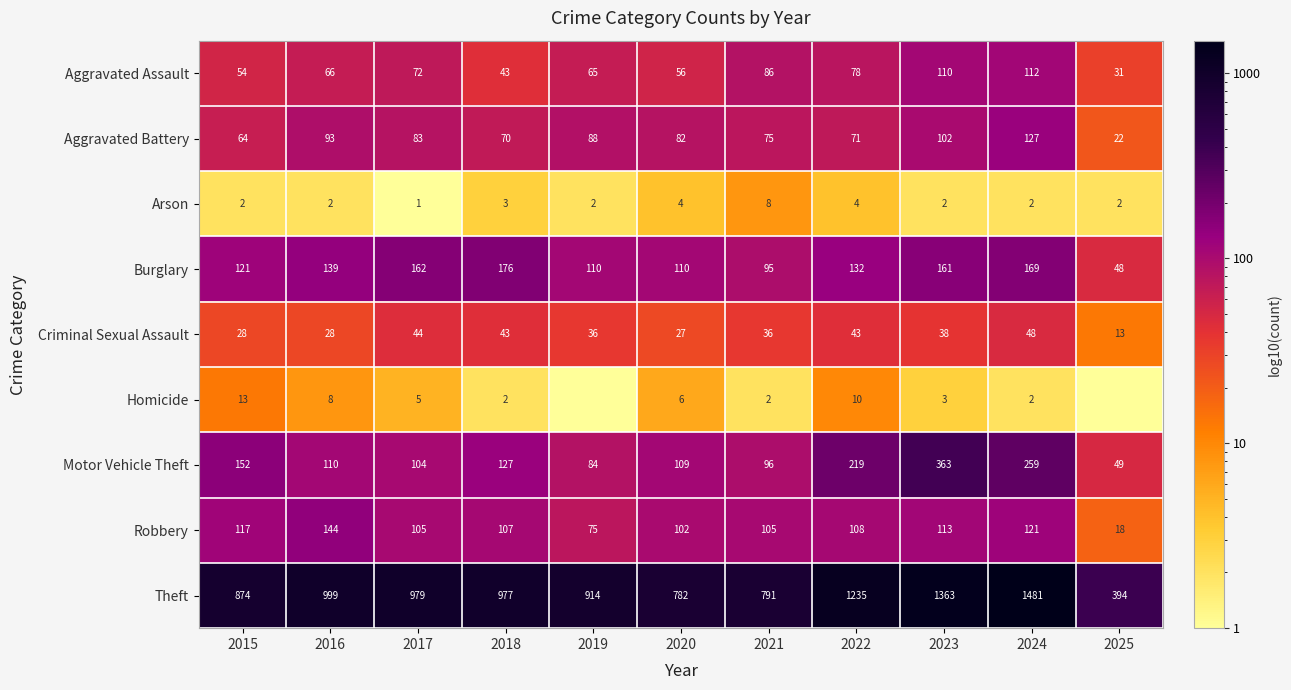

True or false: Criminal Sexual Assault has a value of 19.3 at 2022.

False